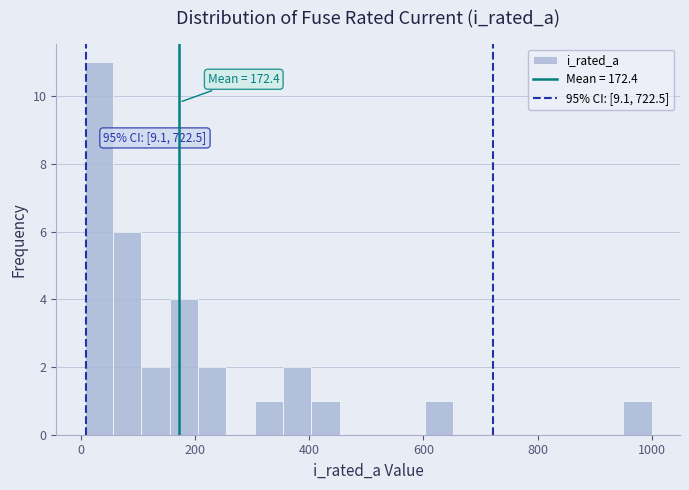

Read against the x-axis, roughly where is the centre of the tallest bar?

40